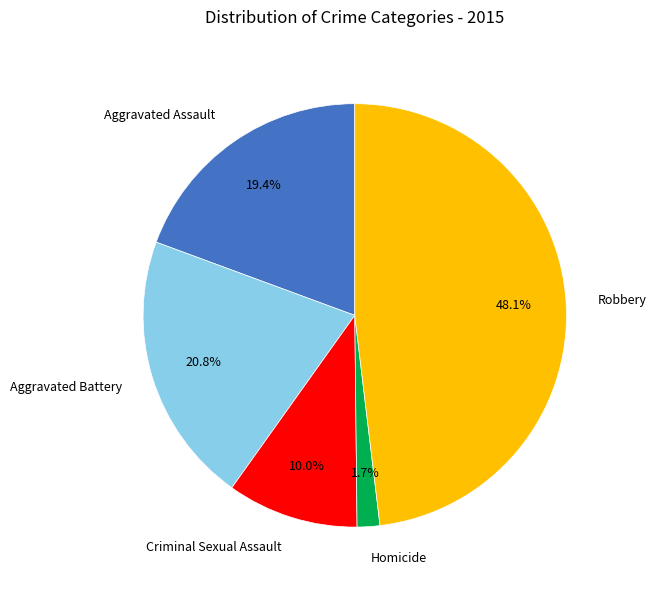

What is the largest slice in the pie chart?

Robbery